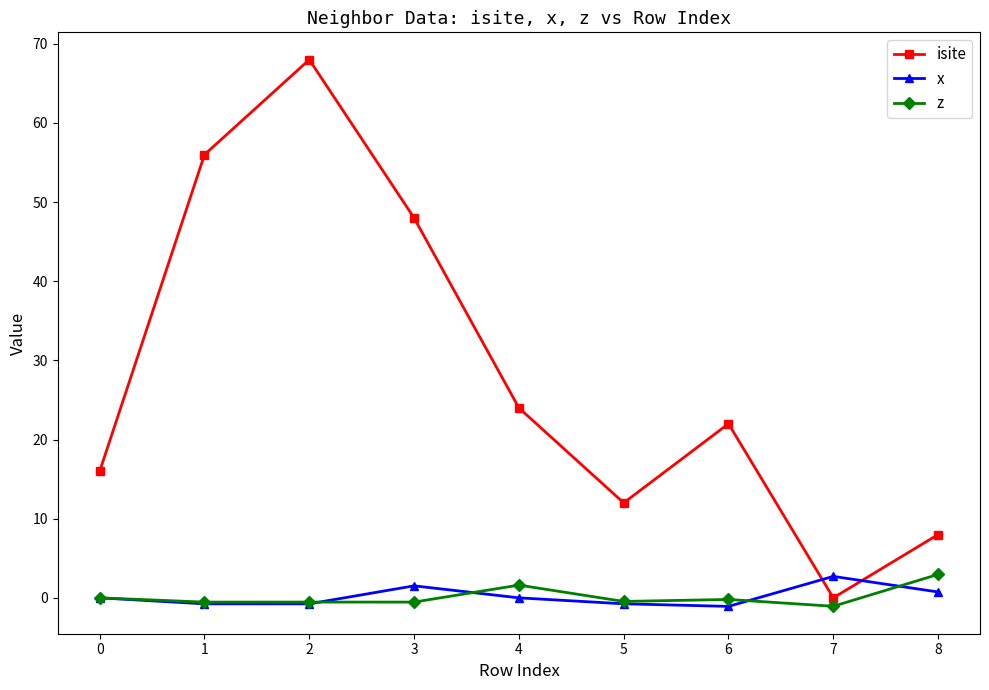

In x, how many points are higher than both neighbors (excluding endpoints)?

2